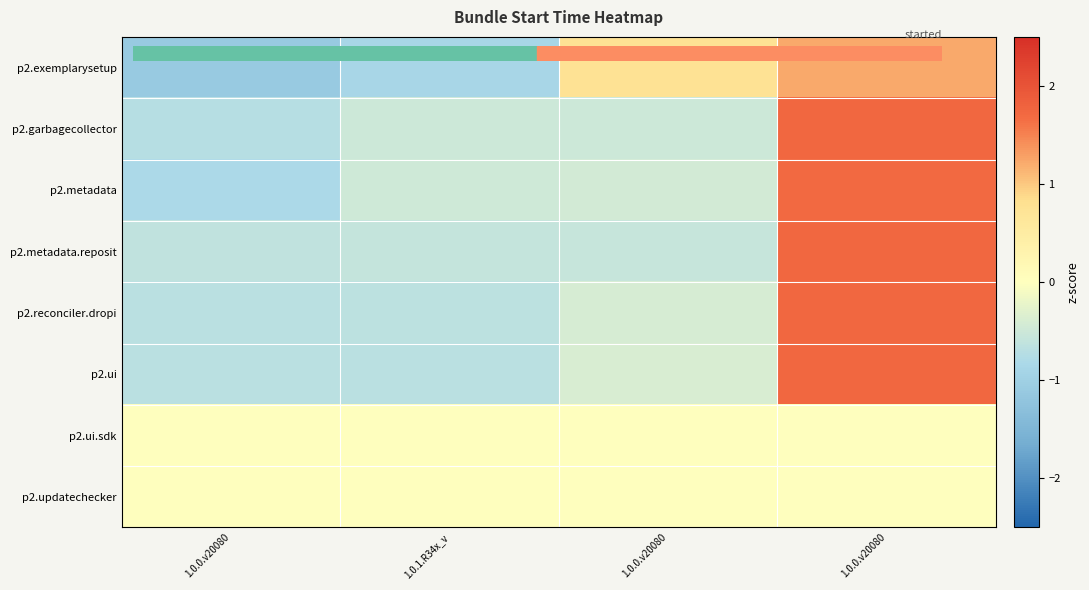

What is the spread (max minus min) of values at 1.0.0.v20080?

1.1